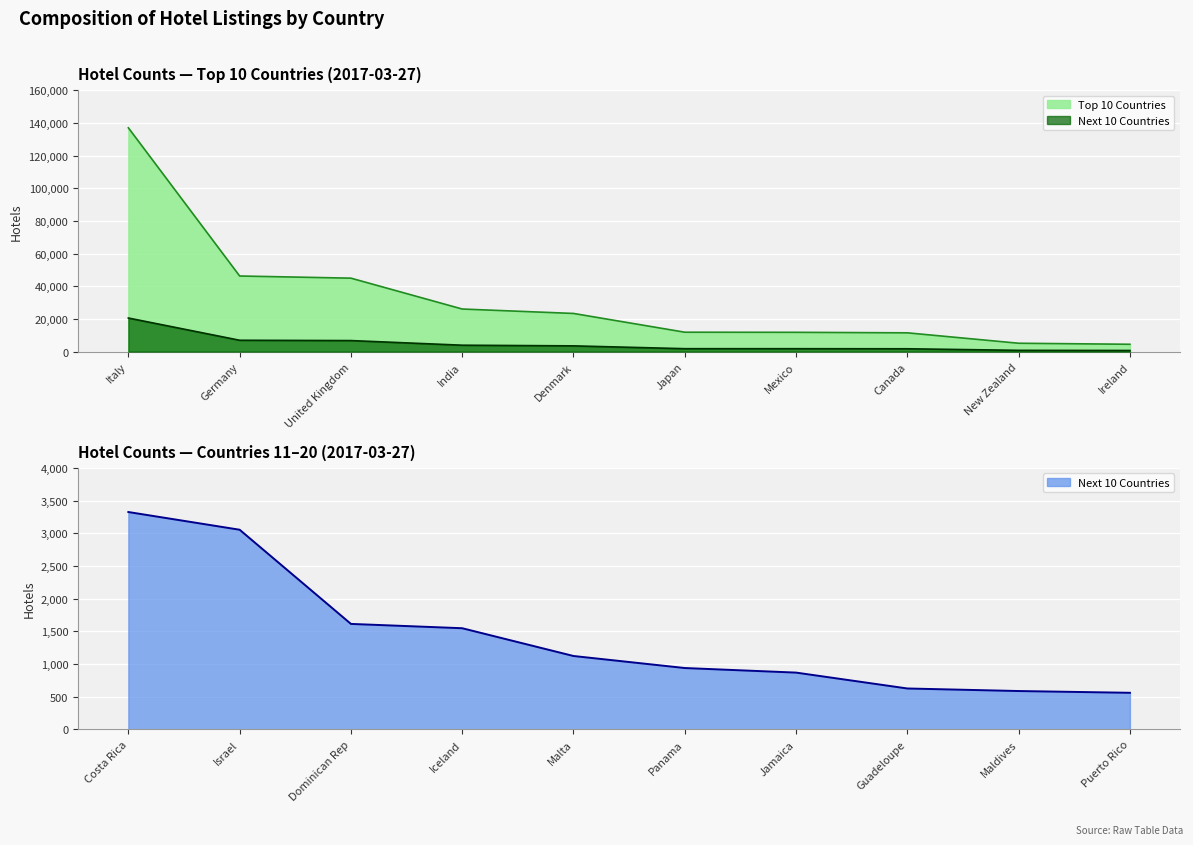

True or false: Top 10 Countries has a value of 3765 at Japan.

False